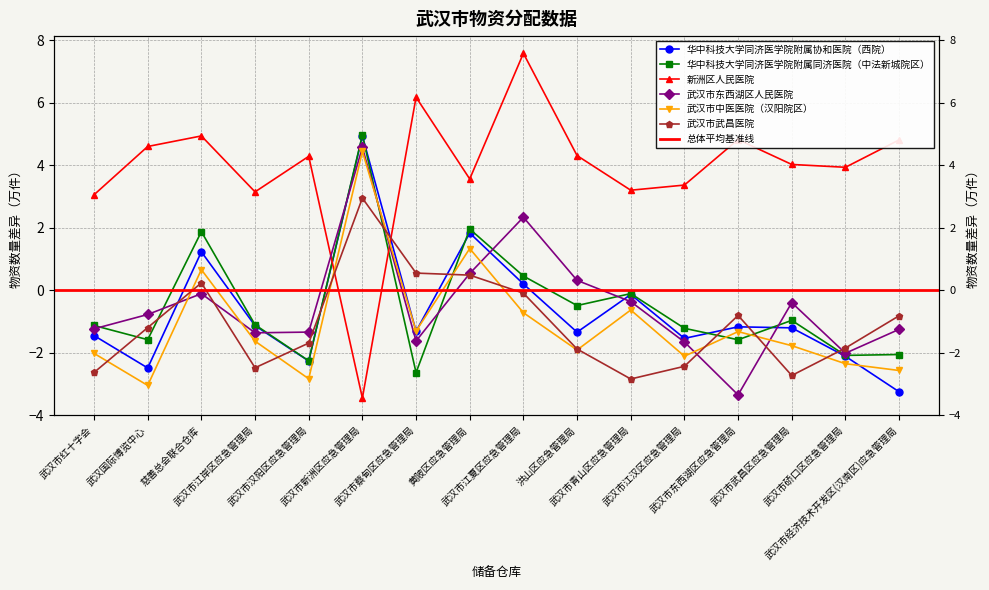

At which category does 华中科技大学同济医学院附属同济医院（中法新城院区） reach its first local valley?

武汉国际博览中心